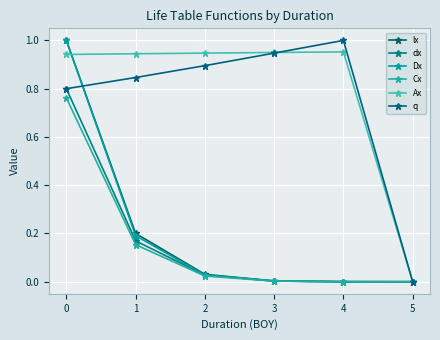

How many lines are shown in the chart?

6